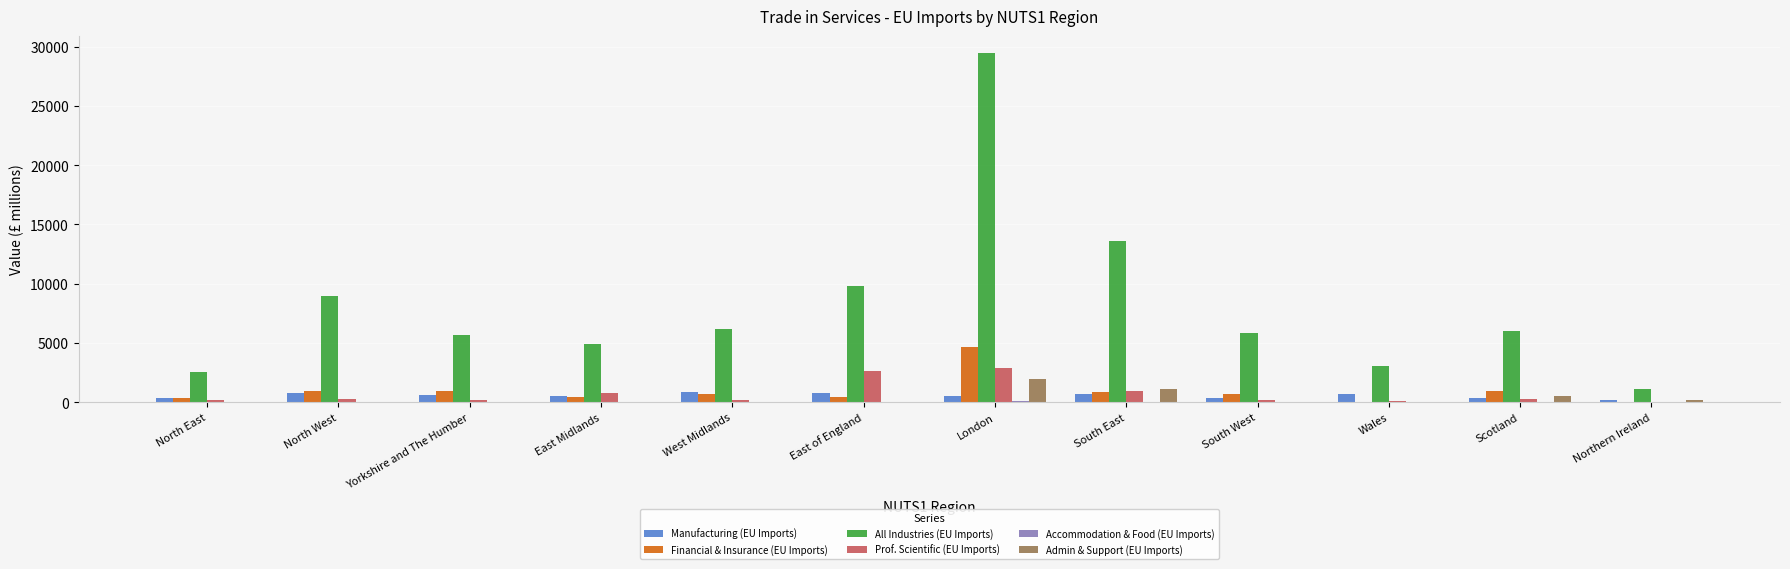

True or false: Admin & Support (EU Imports) has a value of -1228 at South West.

False